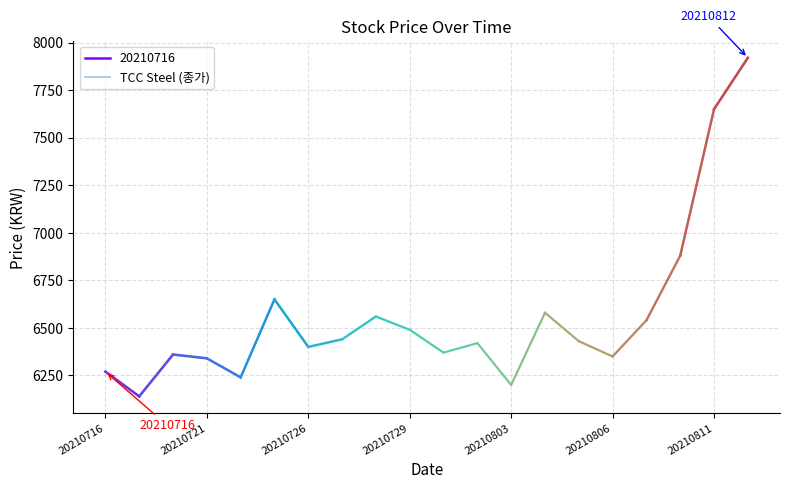

How many points are higher than both their immediate neighbors (excluding endpoints)?

5